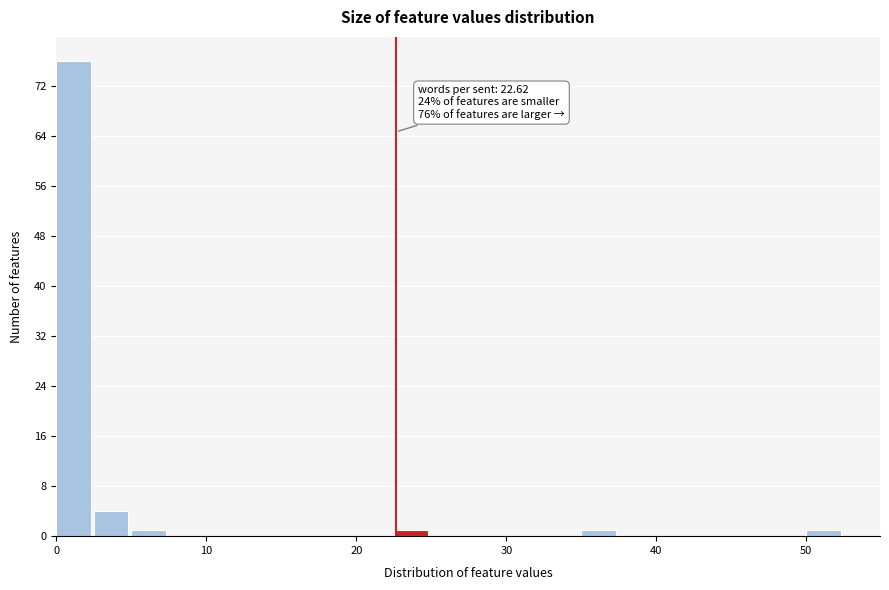

Around what value on the x-axis is the tallest bar? Give the approximate position of its centre, as read against the axis.

1